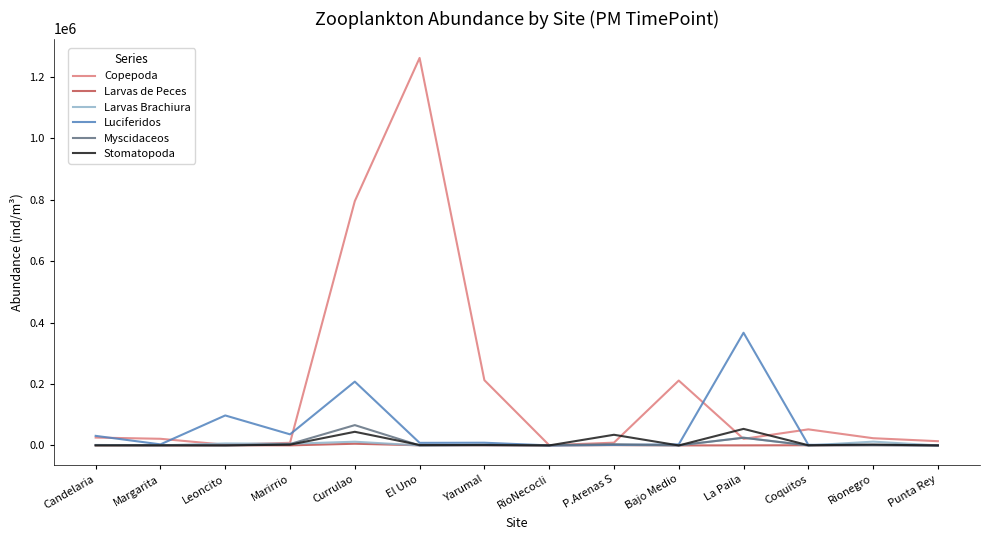

At which category is the sum across all series the highest?

El Uno